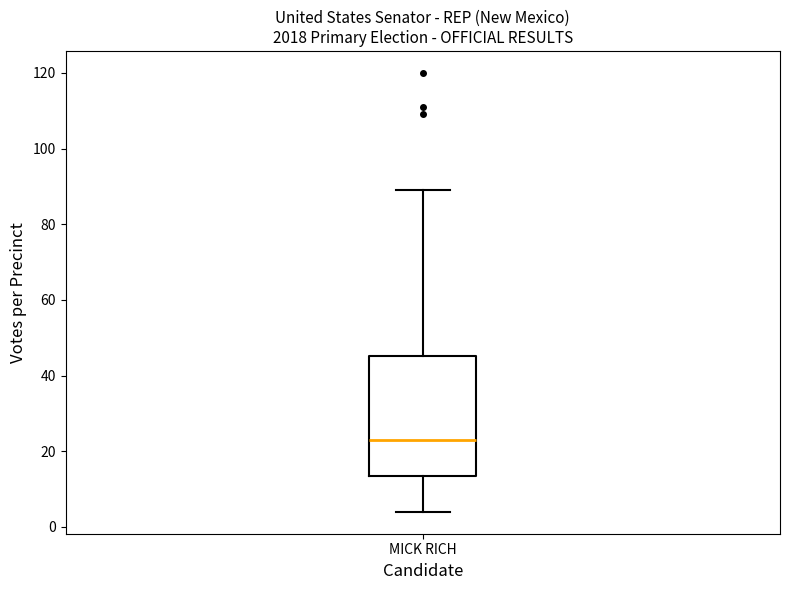

Transcribe this box plot: give where the median line is, the range the box spans, and where the two whiskers end, as read against the y-axis. The values are not printed on the chart, so give them approximately, as read against the axis.

median 24, box 14 to 46, whiskers 4 to 90